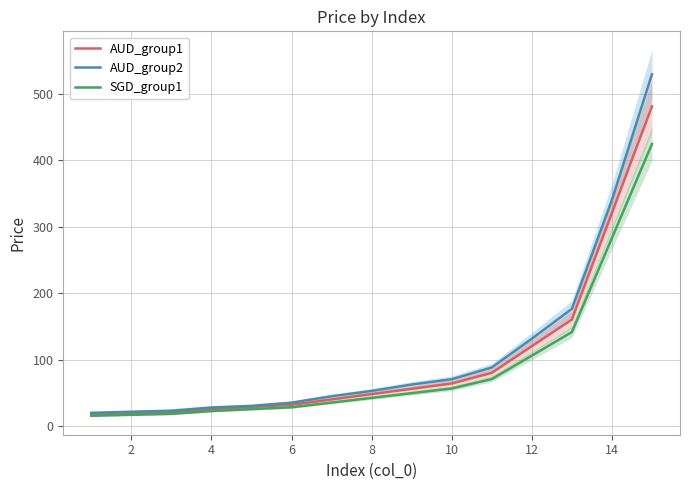

What is the difference between the maximum and minimum values in the AUD_group2 series?

509.0